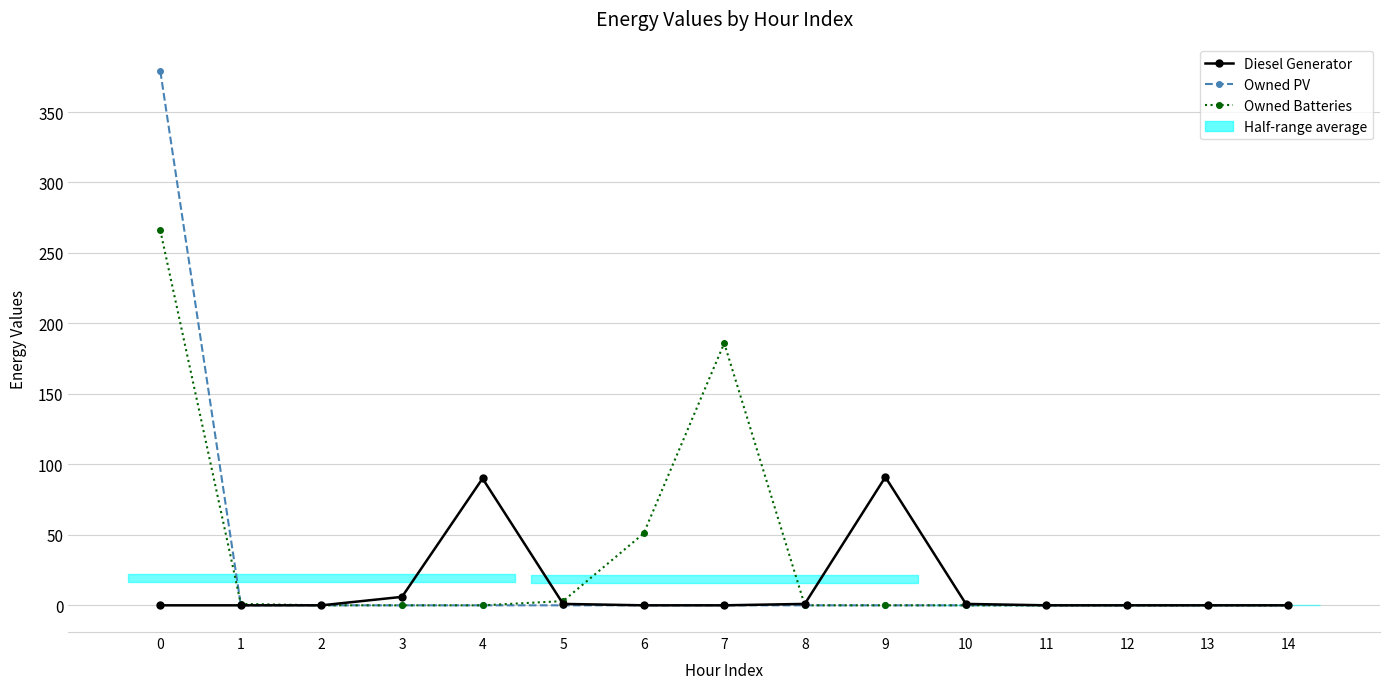

Which series has the largest total across all categories?

Owned Batteries